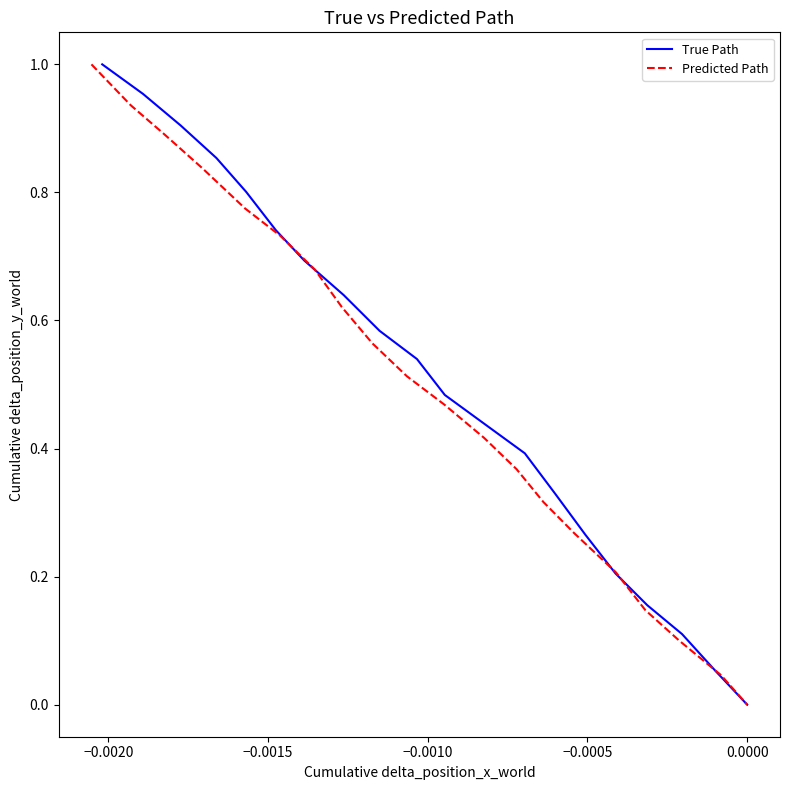

Is the value of Predicted Path at 15 greater than the value of True Path at −0.0025?

No